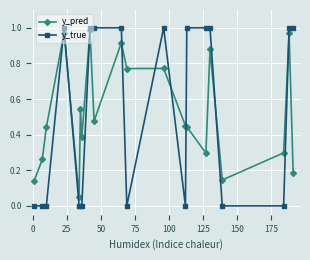

What is the sum of all y_true values?

10.0